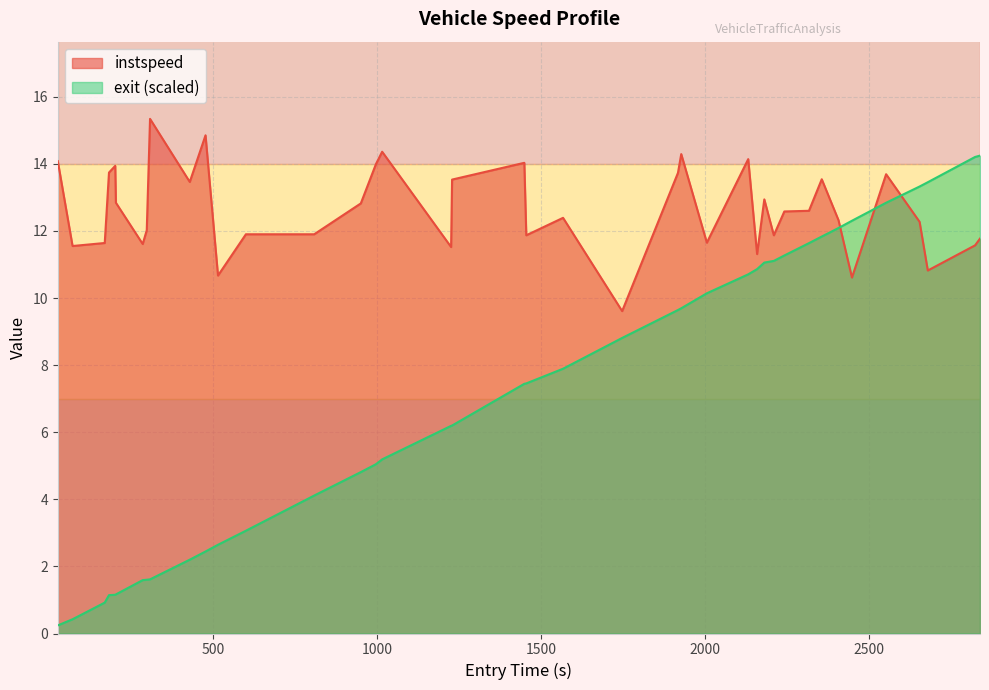

Which series has the largest total across all categories?

instspeed